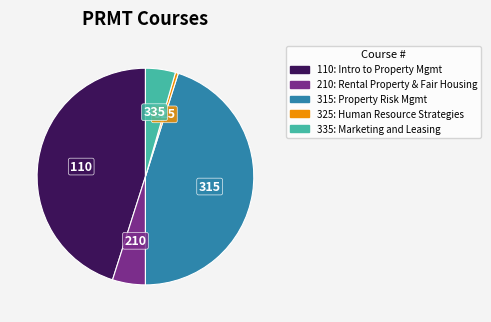

Is there a majority slice in this chart?

No